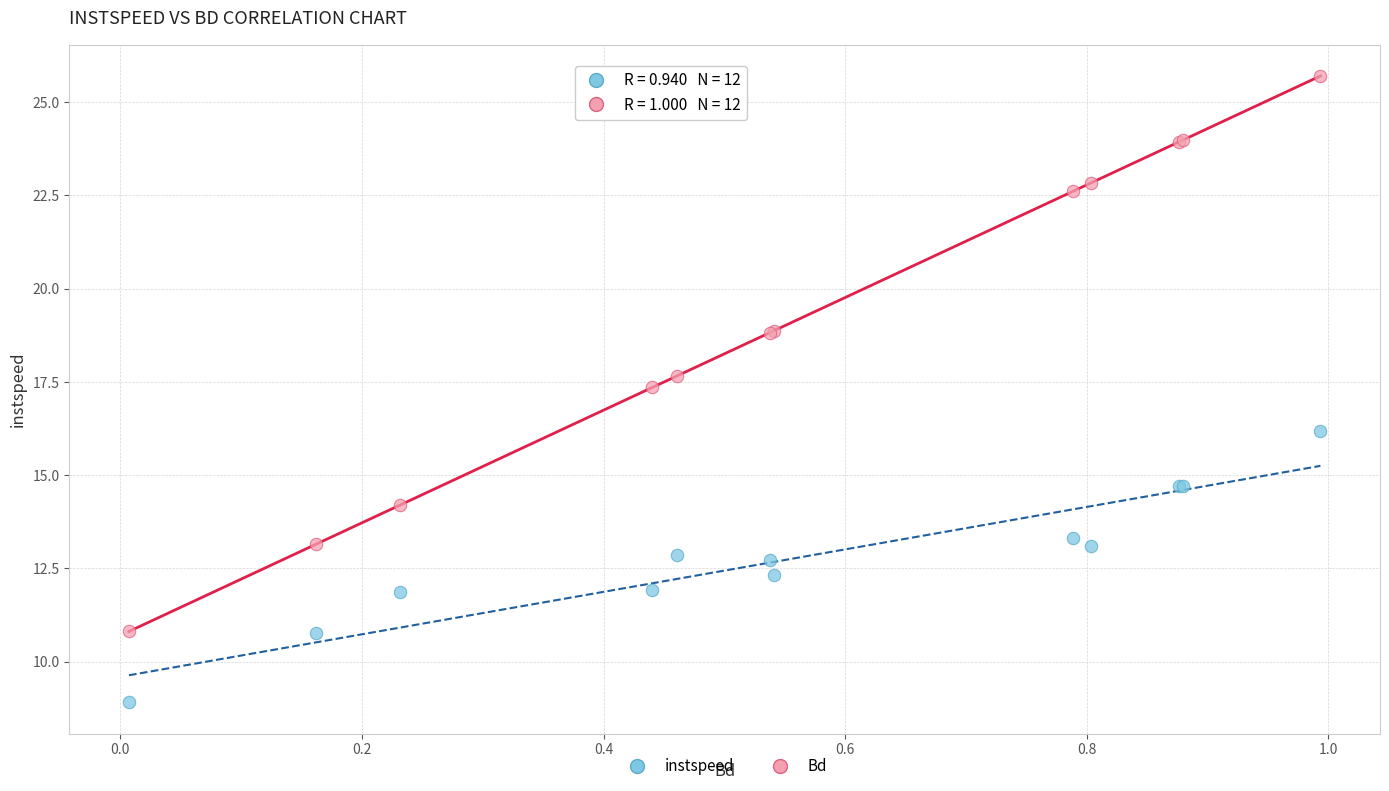

What is the X range (max minus min) for the scatter plot?

1.0